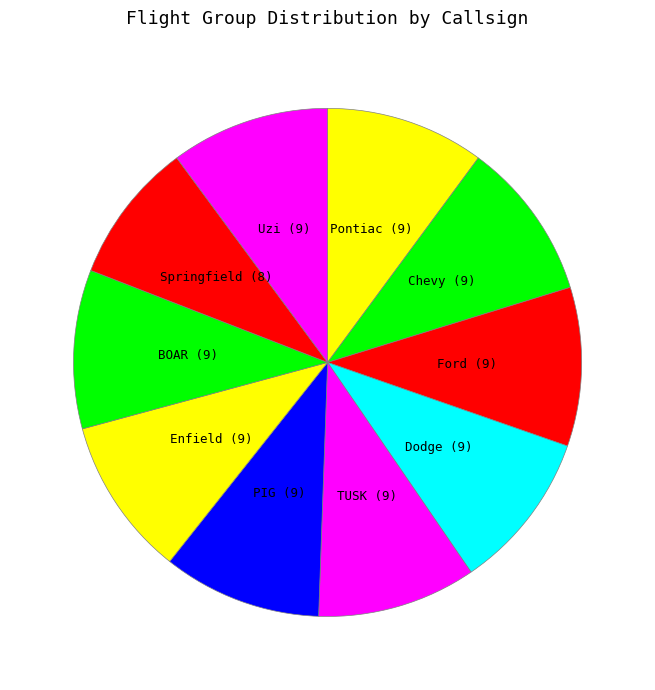

Count the number of slices in the pie.

10